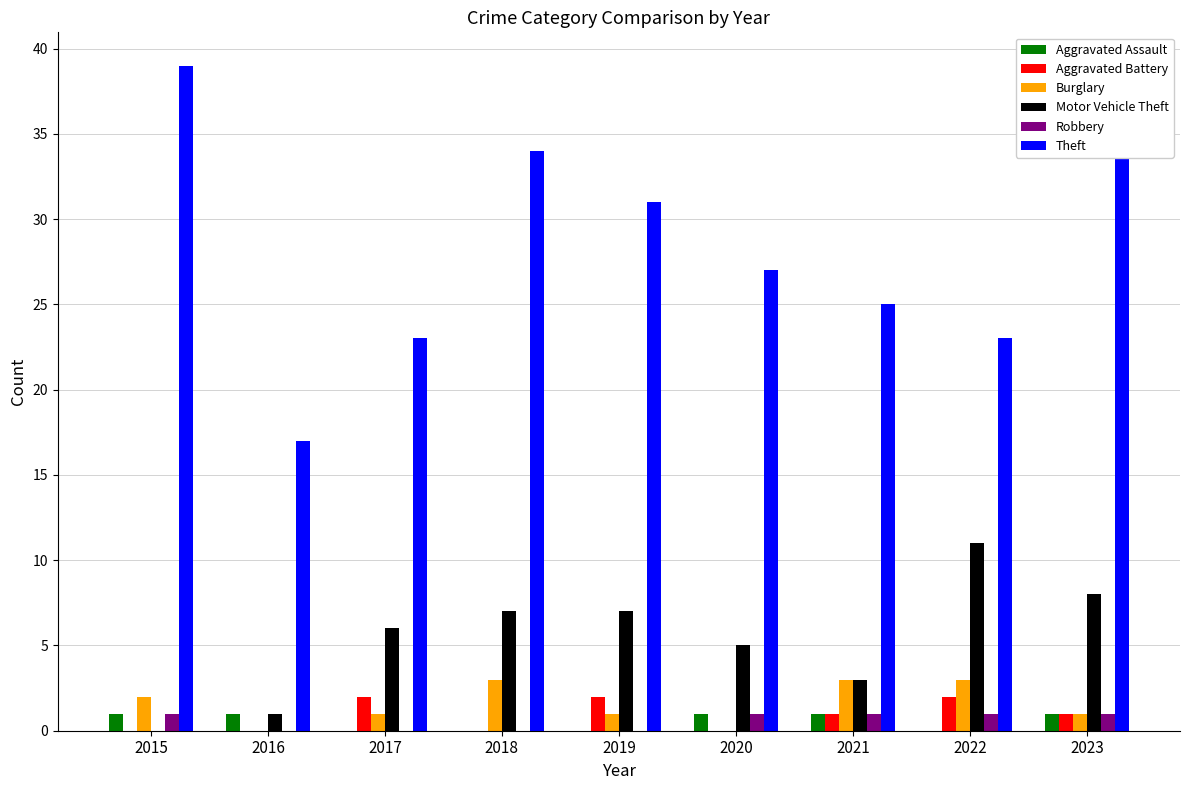

The Motor Vehicle Theft series shows 19 at 2022. True or false?

False